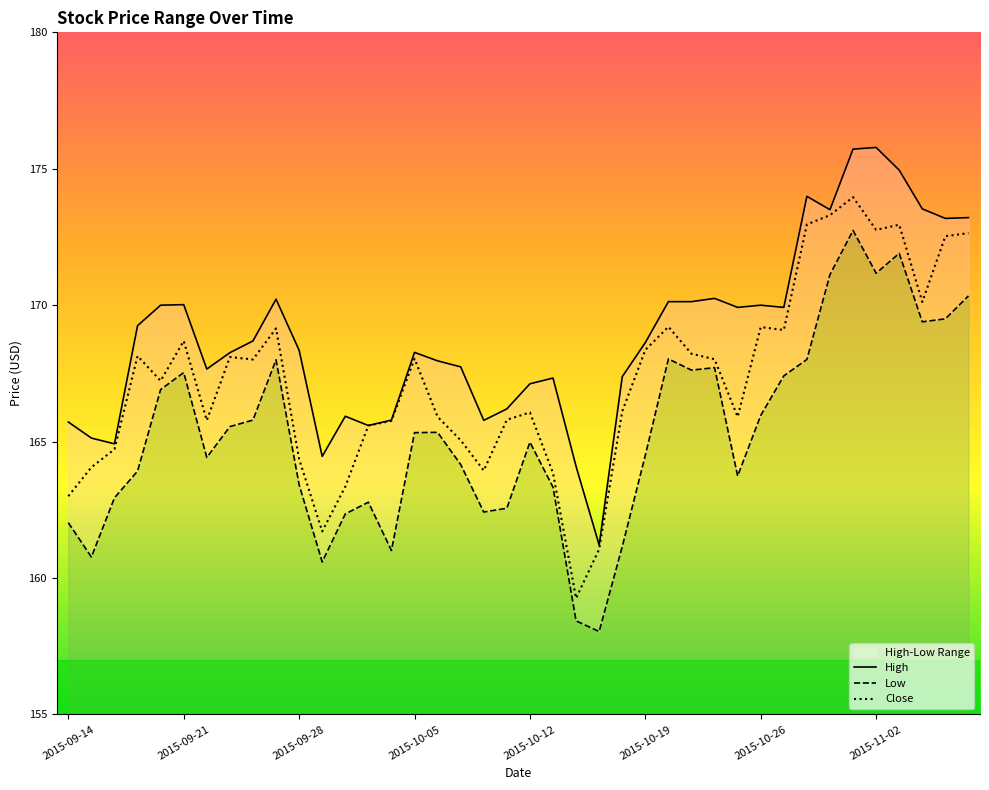

Reading left to right, transcribe all the data shown in this chart.

High: 2015-09-14=165.7	2015-09-15=165.1	2015-09-16=164.9	2015-09-17=169.2	2015-09-18=170.0	2015-09-21=170.0	2015-09-22=167.7	2015-09-23=168.3	2015-09-24=168.7	2015-09-25=170.2	2015-09-28=168.4	2015-09-29=164.5	2015-09-30=165.9	2015-10-01=165.6	2015-10-02=165.8	2015-10-05=168.3	2015-10-06=168.0	2015-10-07=167.7	2015-10-08=165.8	2015-10-09=166.2	2015-10-12=167.1	2015-10-13=167.3	2015-10-14=164.1	2015-10-15=161.2	2015-10-16=167.4	2015-10-19=168.6	2015-10-20=170.1	2015-10-21=170.1	2015-10-22=170.2	2015-10-23=169.9	2015-10-26=170.0	2015-10-27=169.9	2015-10-28=174.0	2015-10-29=173.5	2015-10-30=175.7	2015-11-02=175.8	2015-11-03=174.9	2015-11-04=173.5	2015-11-05=173.2	2015-11-06=173.2
Low: 2015-09-14=162.0	2015-09-15=160.8	2015-09-16=162.9	2015-09-17=163.9	2015-09-18=166.9	2015-09-21=167.5	2015-09-22=164.4	2015-09-23=165.6	2015-09-24=165.8	2015-09-25=168.0	2015-09-28=163.4	2015-09-29=160.6	2015-09-30=162.4	2015-10-01=162.8	2015-10-02=161.0	2015-10-05=165.3	2015-10-06=165.3	2015-10-07=164.2	2015-10-08=162.4	2015-10-09=162.6	2015-10-12=165.0	2015-10-13=163.3	2015-10-14=158.4	2015-10-15=158.0	2015-10-16=161.1	2015-10-19=164.5	2015-10-20=168.0	2015-10-21=167.6	2015-10-22=167.7	2015-10-23=163.7	2015-10-26=166.0	2015-10-27=167.4	2015-10-28=168.0	2015-10-29=171.1	2015-10-30=172.7	2015-11-02=171.2	2015-11-03=171.9	2015-11-04=169.4	2015-11-05=169.5	2015-11-06=170.3
Close: 2015-09-14=163.0	2015-09-15=164.1	2015-09-16=164.7	2015-09-17=168.1	2015-09-18=167.2	2015-09-21=168.7	2015-09-22=165.8	2015-09-23=168.1	2015-09-24=168.0	2015-09-25=169.1	2015-09-28=164.4	2015-09-29=161.7	2015-09-30=163.4	2015-10-01=165.6	2015-10-02=165.8	2015-10-05=168.0	2015-10-06=165.9	2015-10-07=165.1	2015-10-08=163.9	2015-10-09=165.8	2015-10-12=166.1	2015-10-13=163.9	2015-10-14=159.3	2015-10-15=161.1	2015-10-16=166.1	2015-10-19=168.4	2015-10-20=169.2	2015-10-21=168.2	2015-10-22=168.0	2015-10-23=165.9	2015-10-26=169.2	2015-10-27=169.1	2015-10-28=173.0	2015-10-29=173.3	2015-10-30=174.0	2015-11-02=172.8	2015-11-03=172.9	2015-11-04=170.1	2015-11-05=172.5	2015-11-06=172.6